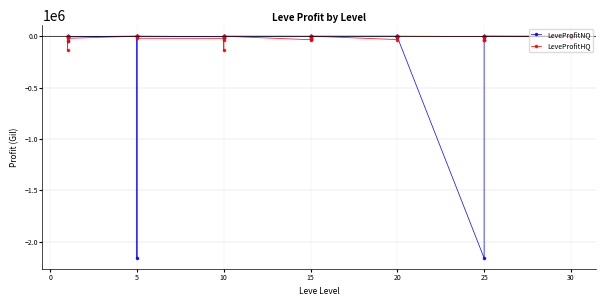

Which series changed the most between 5 and 20?

LeveProfitHQ